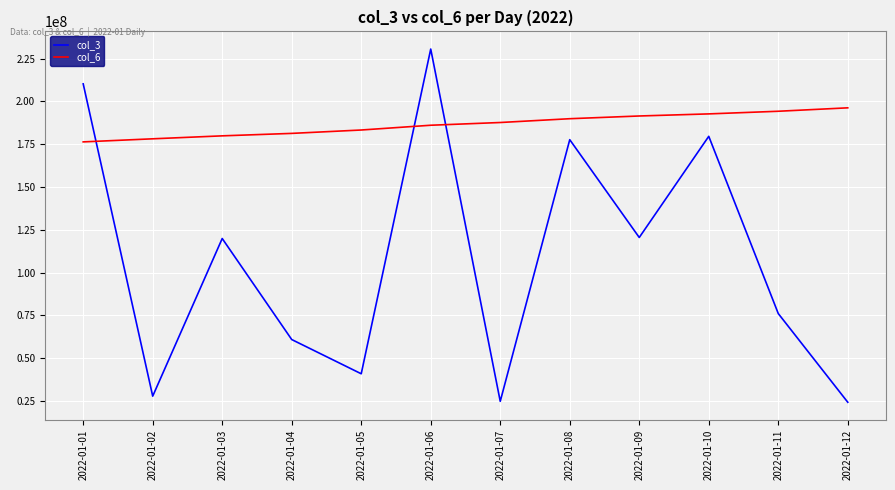

What is the spread (max minus min) of values at 2022-01-05?

142387726